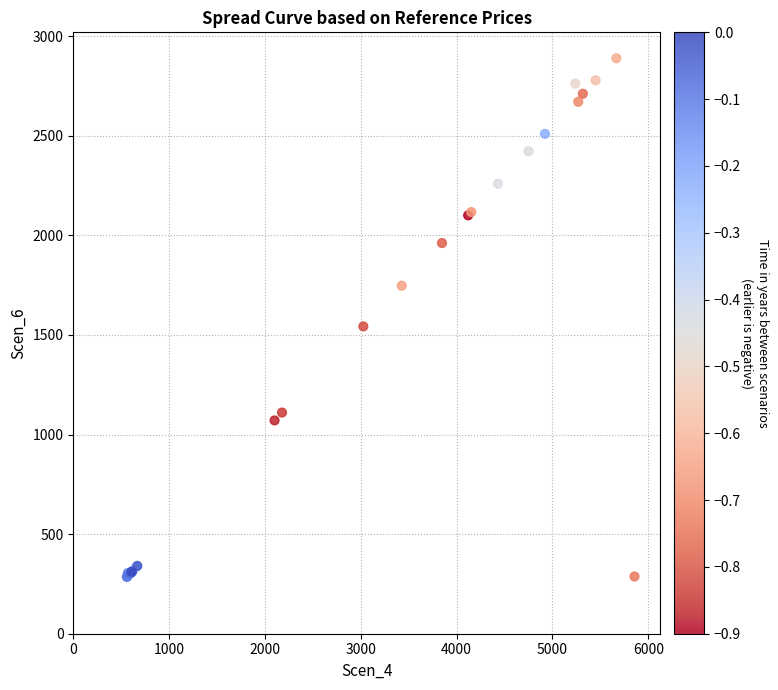

What Y value in the scatter plot is closest to 1586?

1542.7